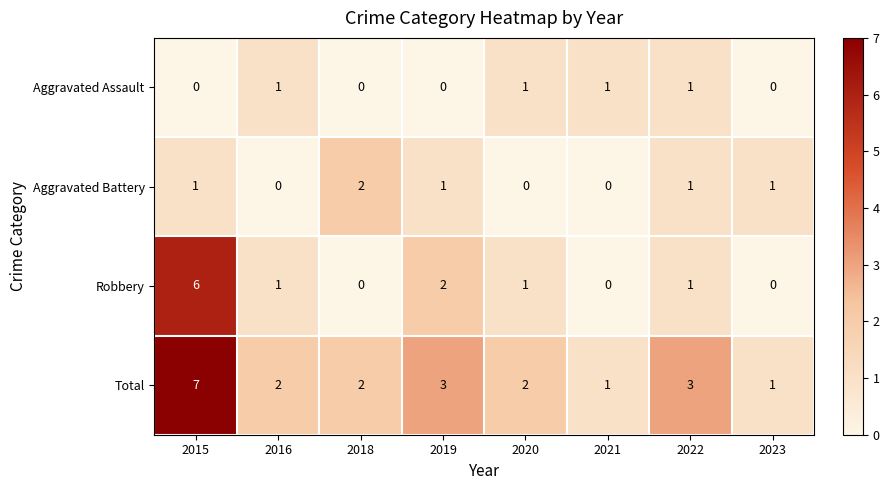

True or false: Aggravated Battery has a value of 1 at 2016.

False